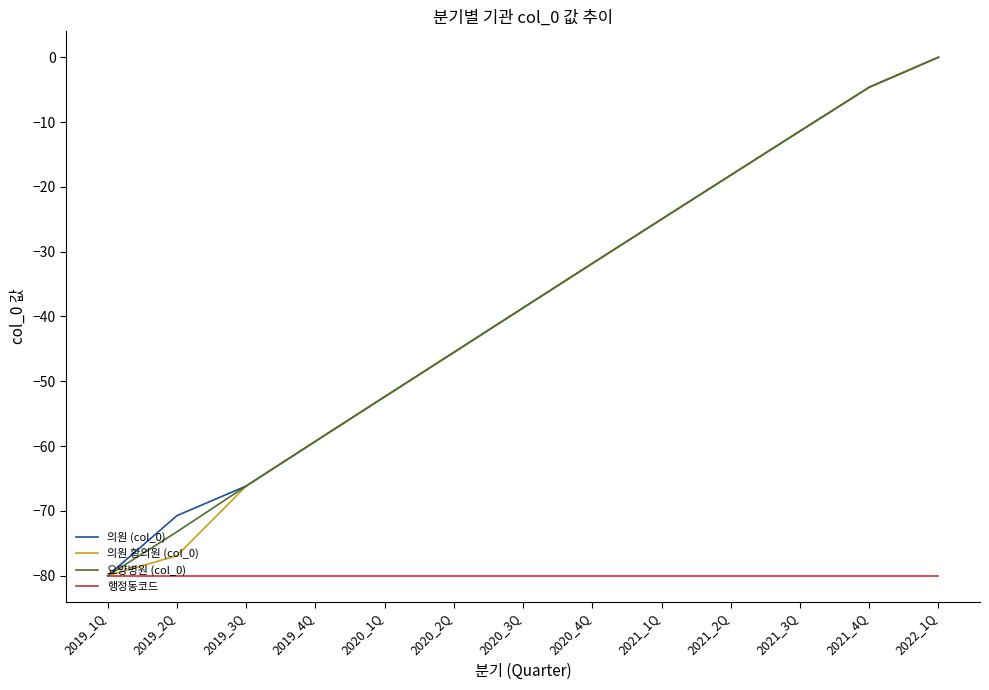

What is the sum of the 요양병원 (col_0) values at 2020_4Q and 2021_1Q?

-56.8